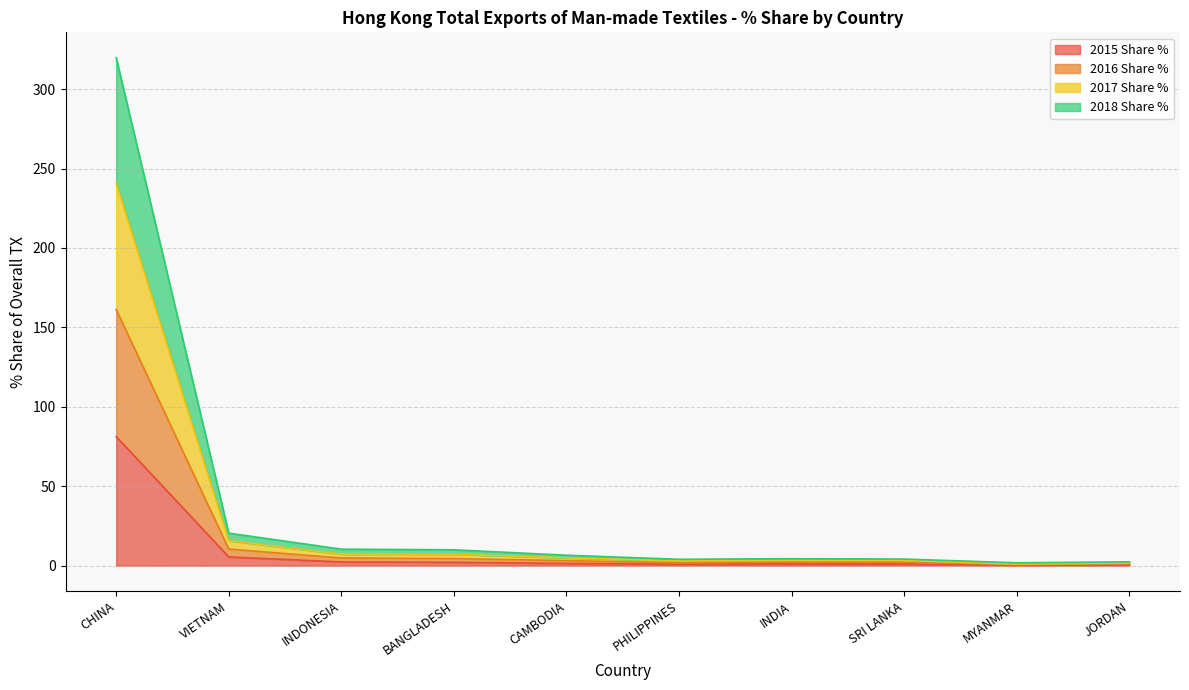

What are all the series names shown in the legend?

2015 Share %, 2016 Share %, 2017 Share %, 2018 Share %